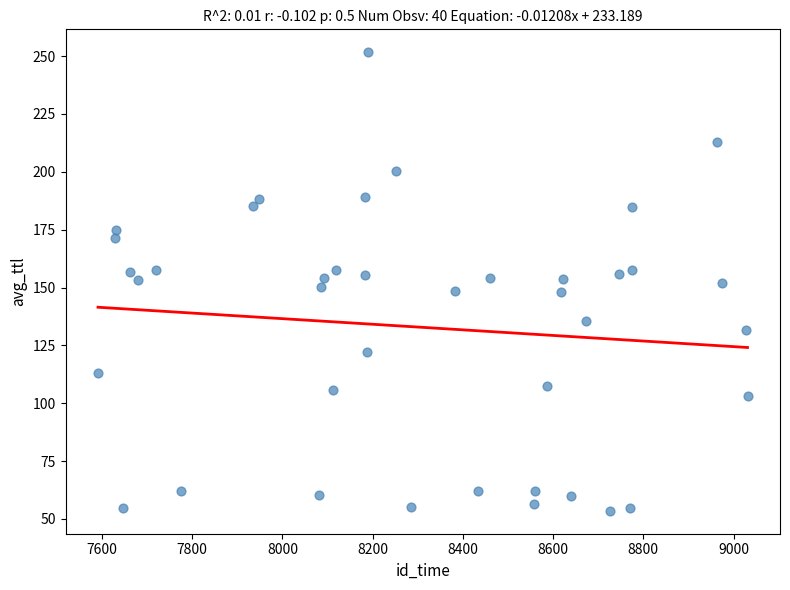

What is the range of X values (max minus min)?

1440.0